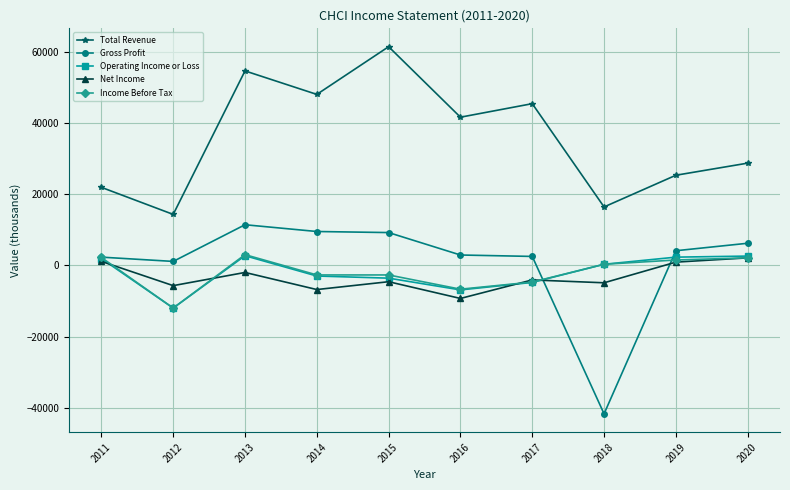

Which series has the largest range (max minus min)?

Gross Profit